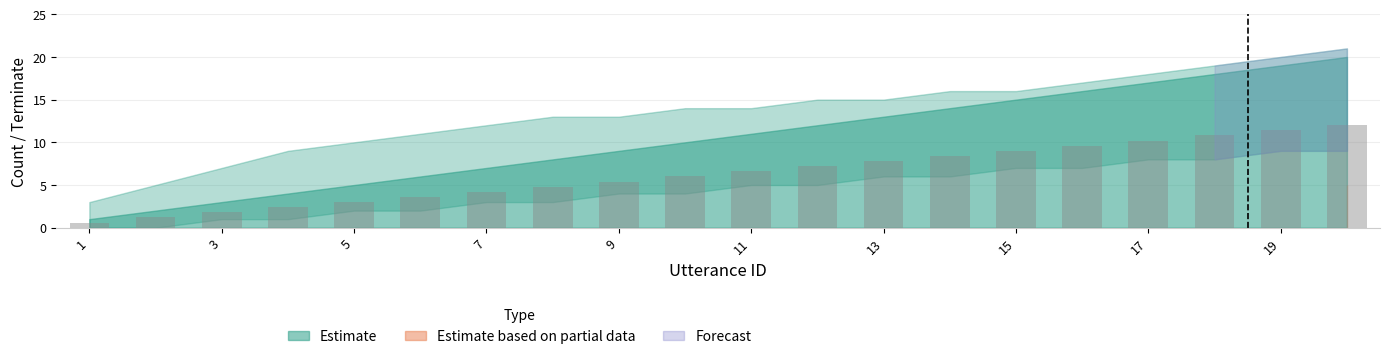

What is the difference between the second highest and minimum values?

10.8